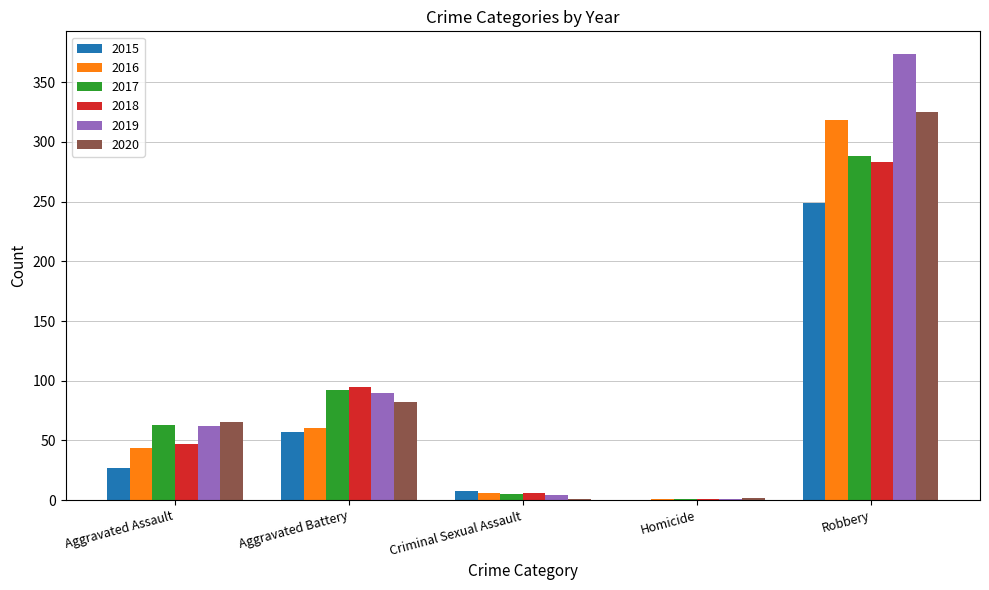

Is it true that 2019 equals 1 at Homicide?

True